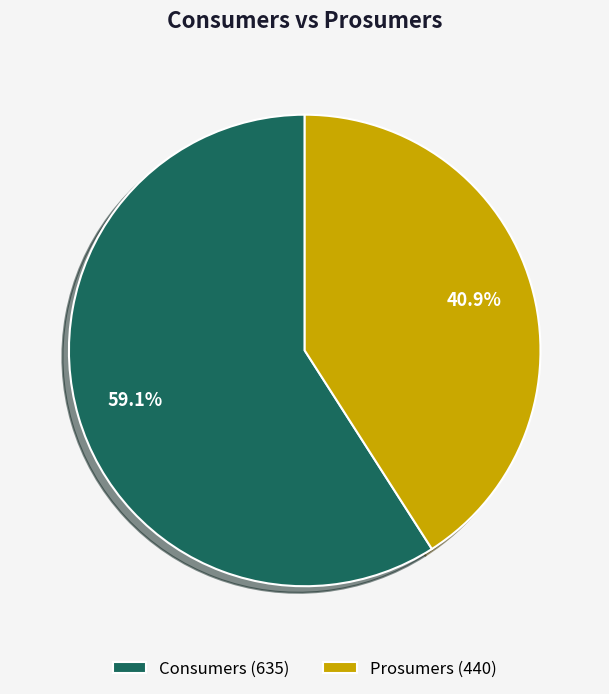

What is the smallest slice in the pie chart?

Prosumers